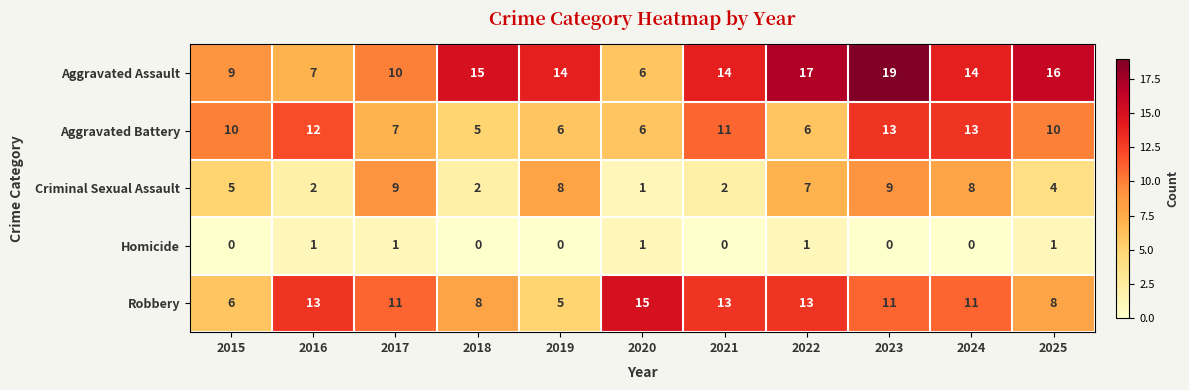

True or false: Homicide has a value of 2 at 2017.

False